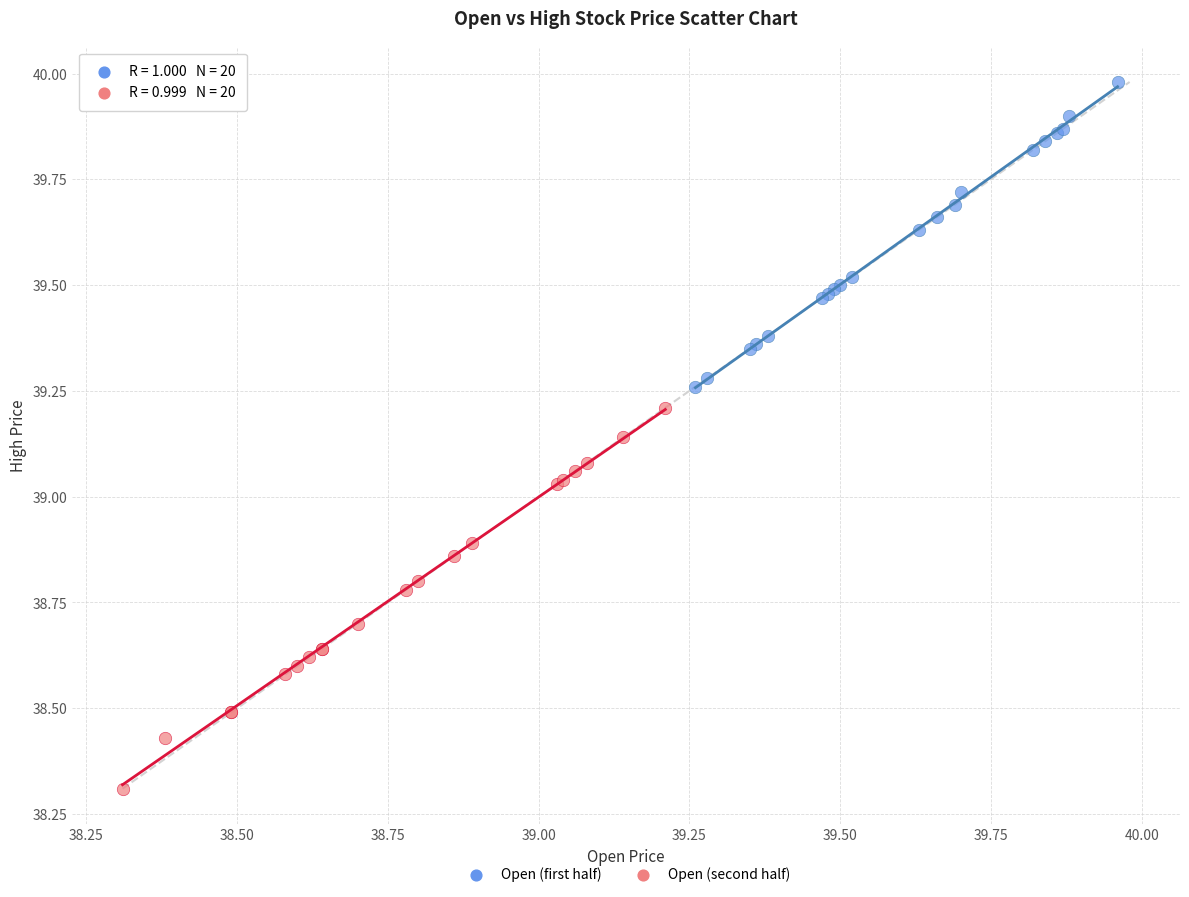

Which series reaches the maximum Y coordinate?

Open (first half)